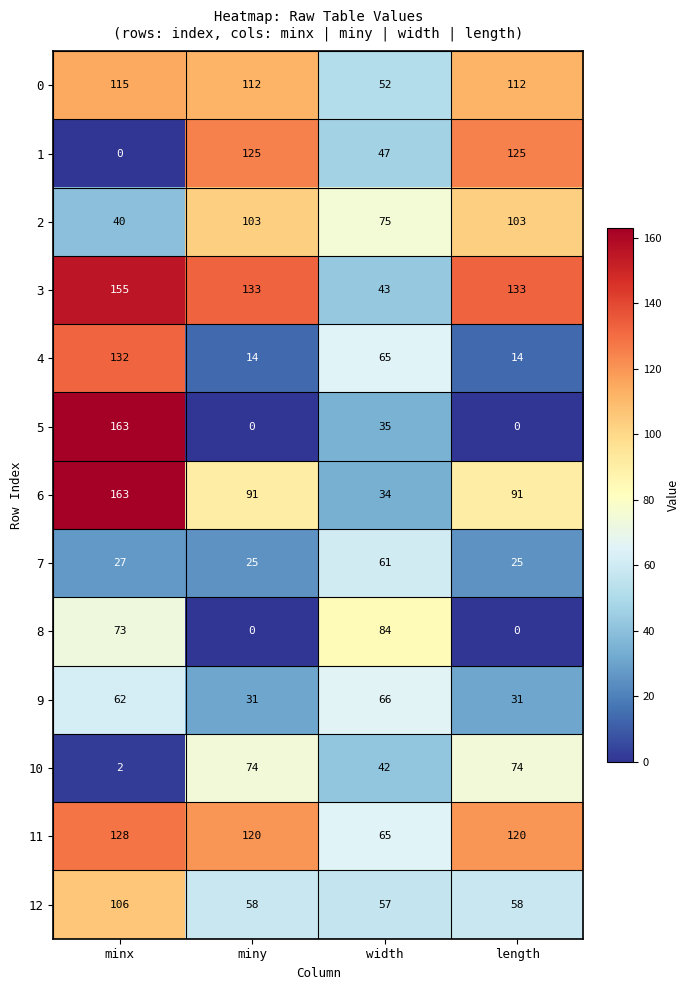

How many data points does each series have?

4